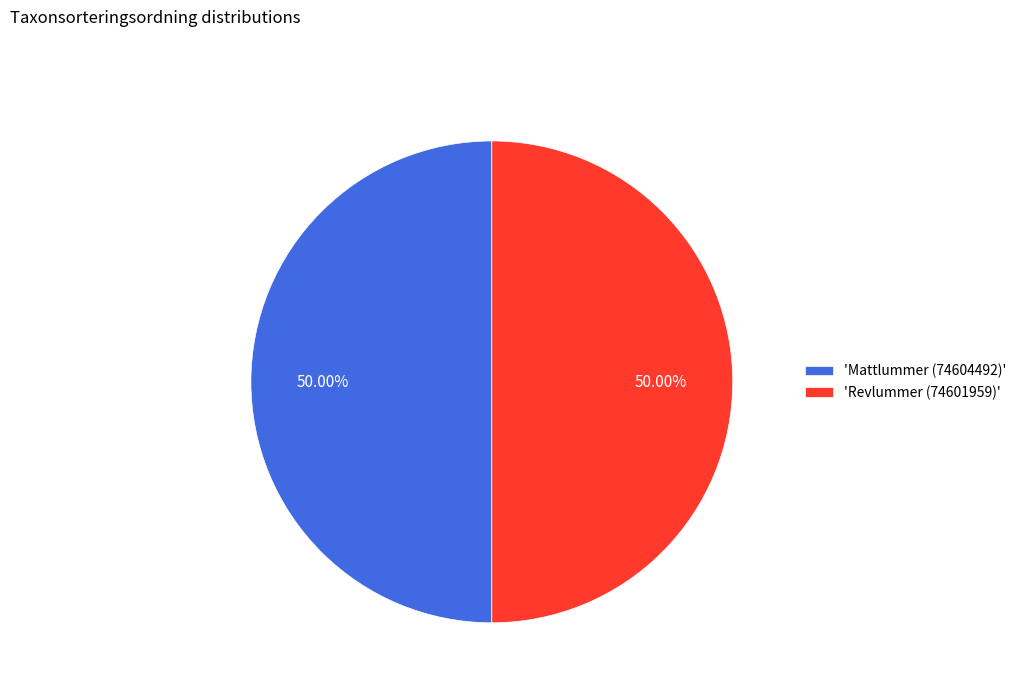

Combined, do 'Mattlummer (74604492)' and 'Revlummer (74601959)' account for over 50%?

Yes